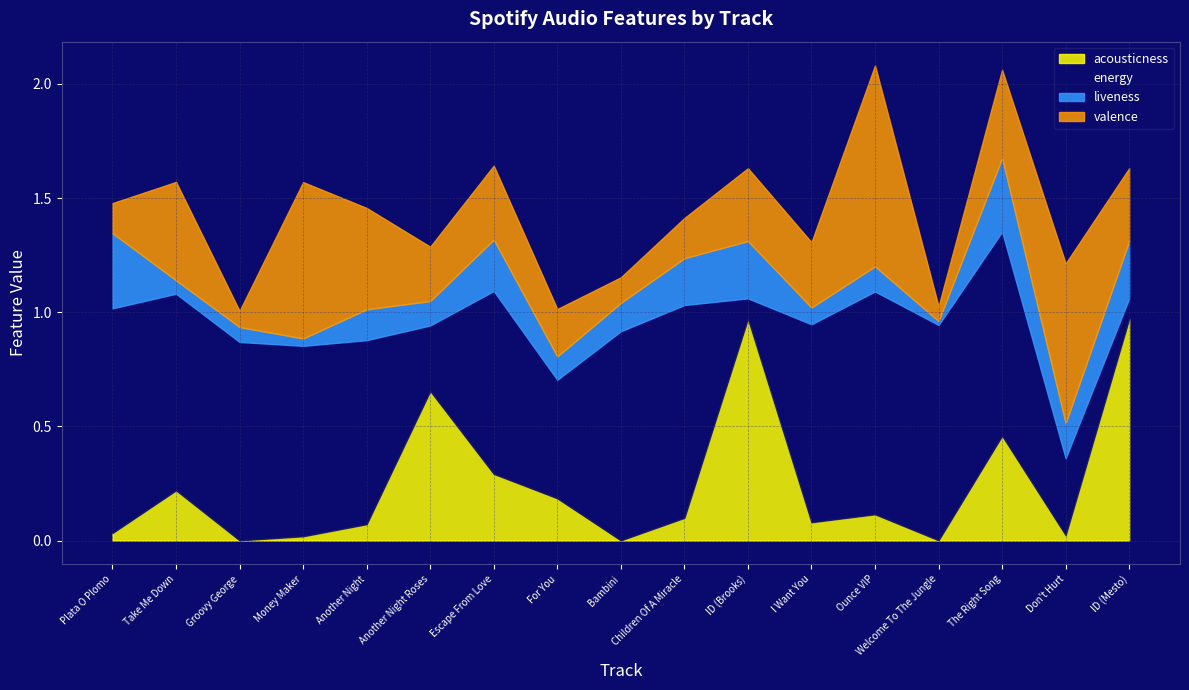

After their last crossing, which series has the higher values: energy or valence?

valence